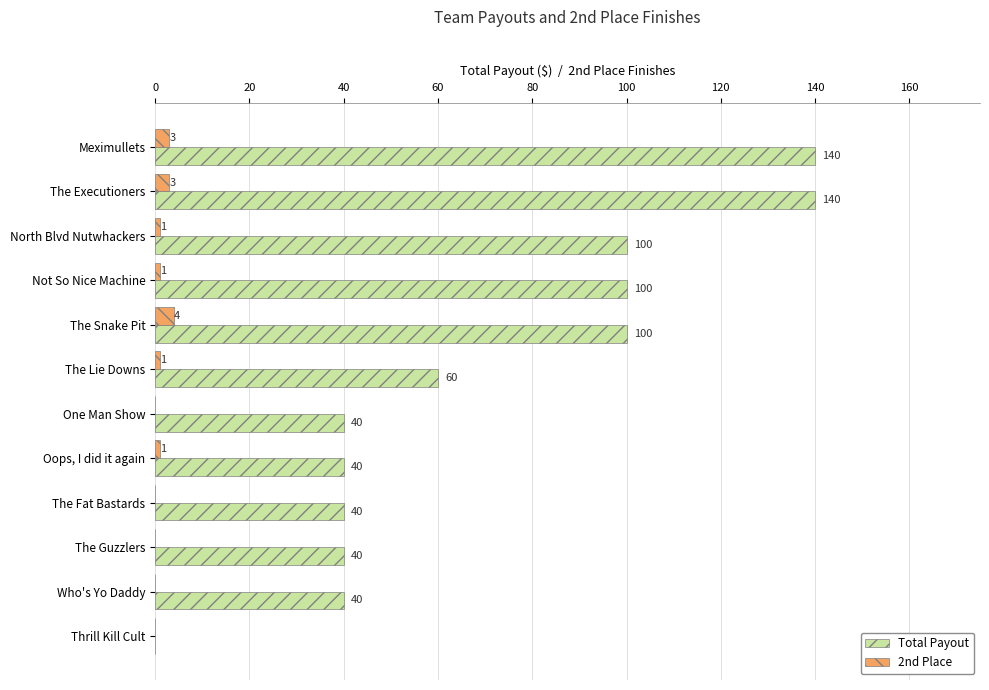

The value of Total Payout at Thrill Kill Cult is 66. True or false?

False